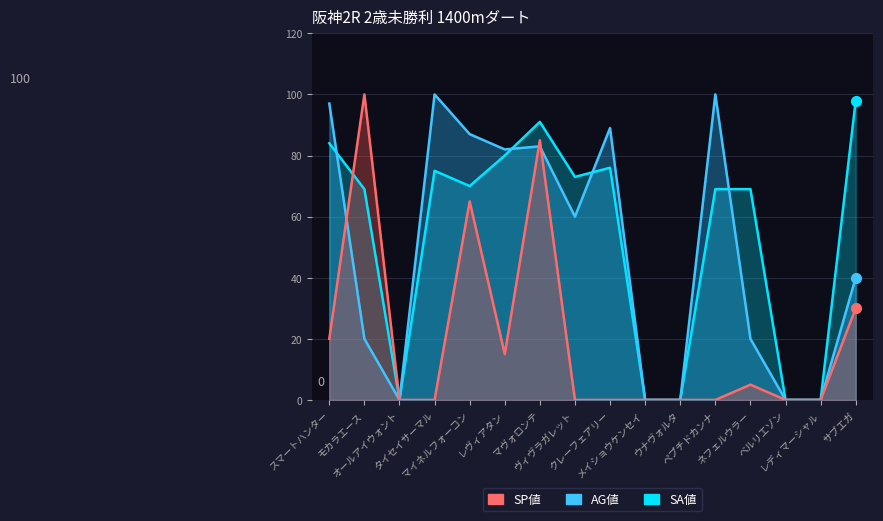

How many series are shown in this chart?

3